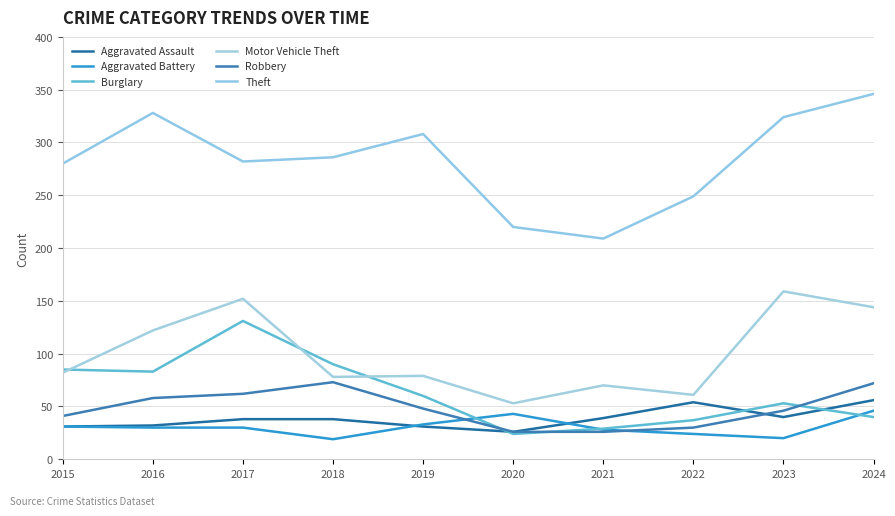

What is the difference between the Aggravated Assault values at 2021 and 2024?

17